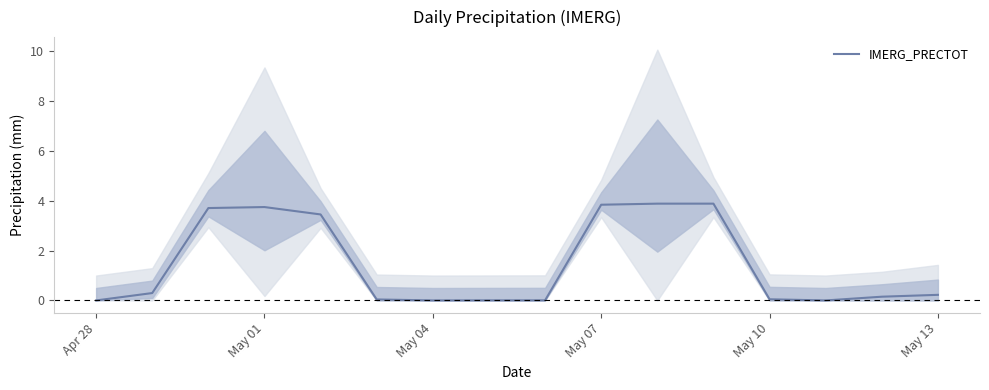

Is it true that IMERG_PRECTOT equals 5.4 at May 07?

False